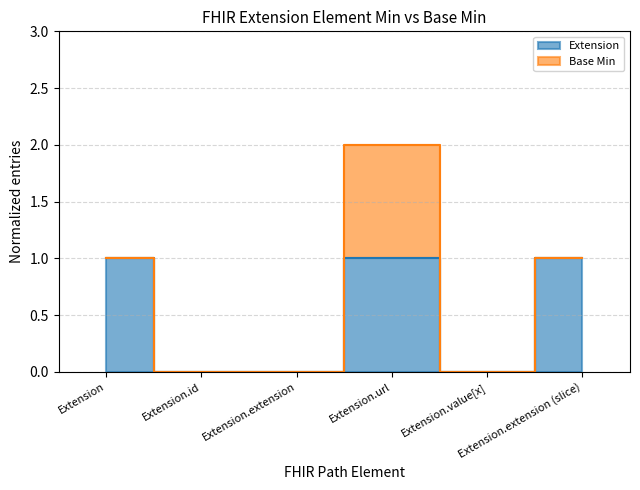

What is the label of the 5th point from the left?

Extension.value[x]